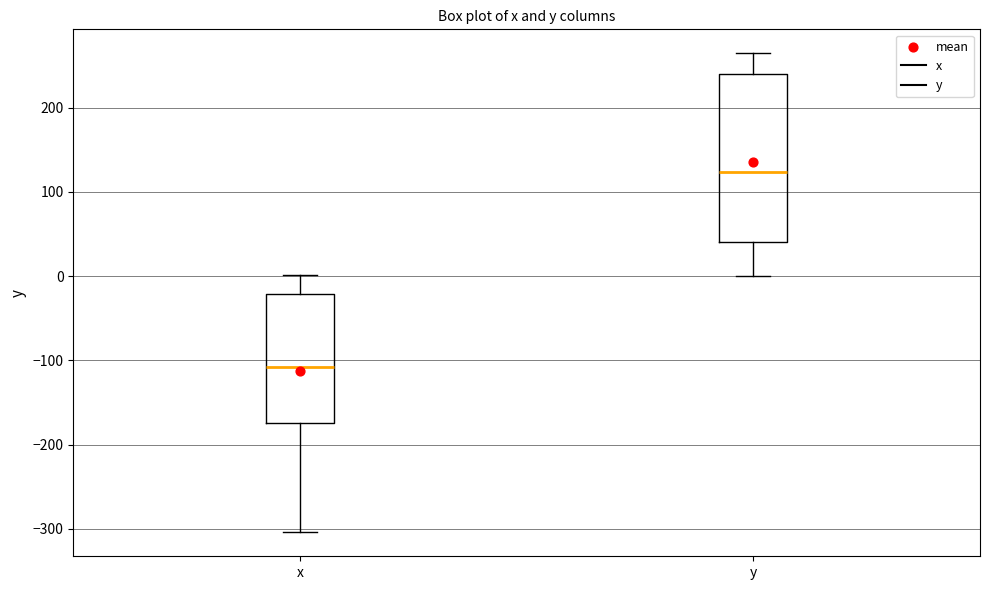

Reading left to right, read every box against the y-axis: the position of its median line, the range the box covers, and the ends of its whiskers. The values are not printed on the chart, so give them approximately, as read against the axis.

x: median -110, box -170 to -20, whiskers -300 to 0
y: median 120, box 40 to 240, whiskers 0 to 260